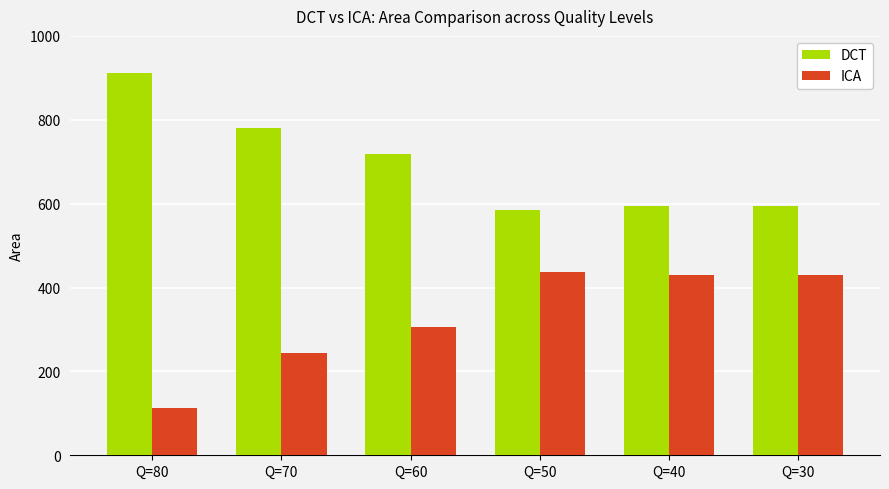

What are all the series names shown in the legend?

DCT, ICA